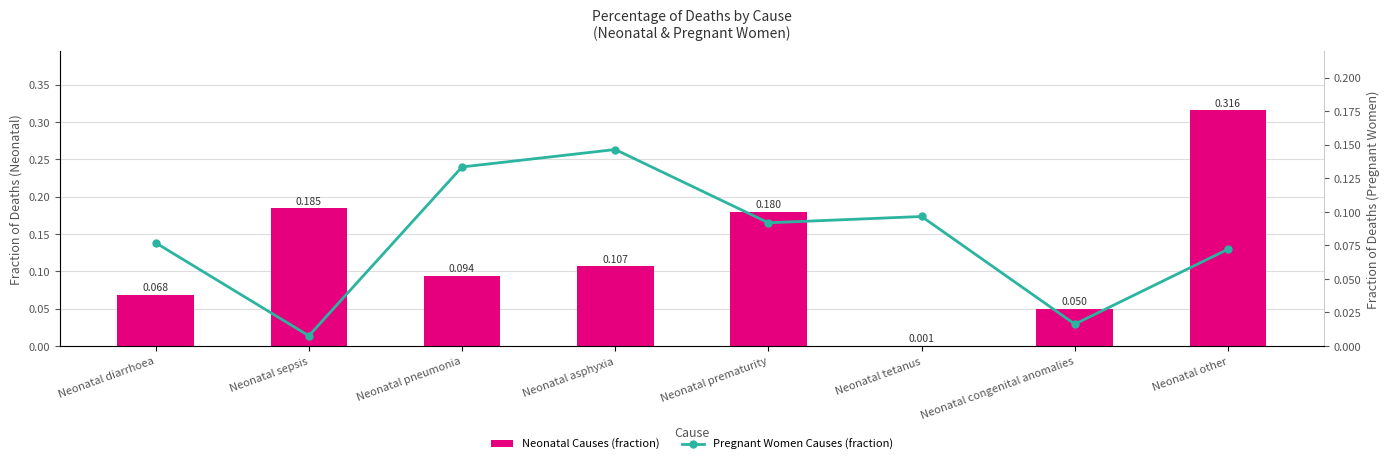

Which category has the lowest value across all series?

Neonatal tetanus